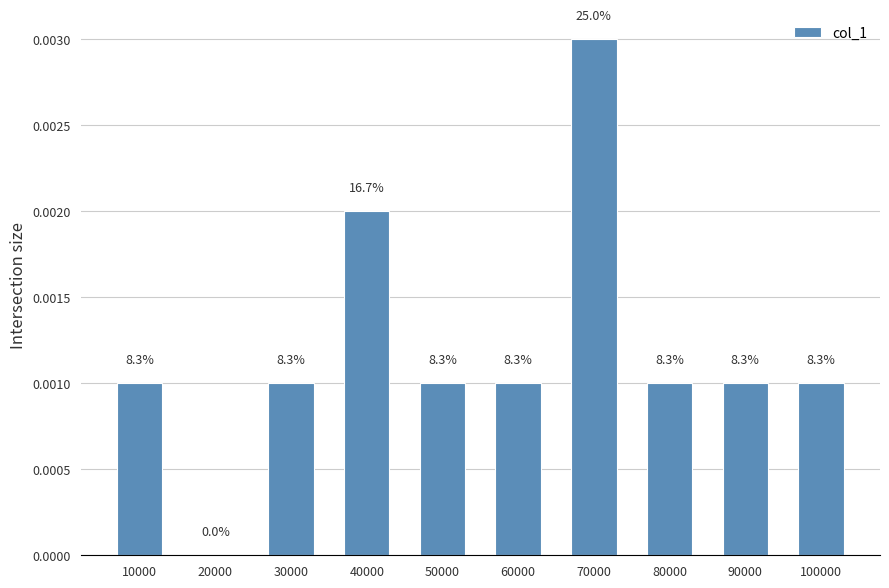

The value at 20000 is 0.0. True or false?

True